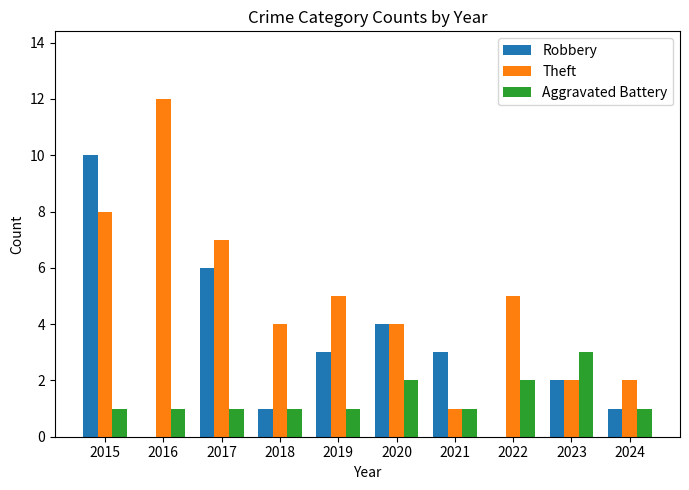

Between 2015 and 2023, which series saw the biggest shift?

Robbery